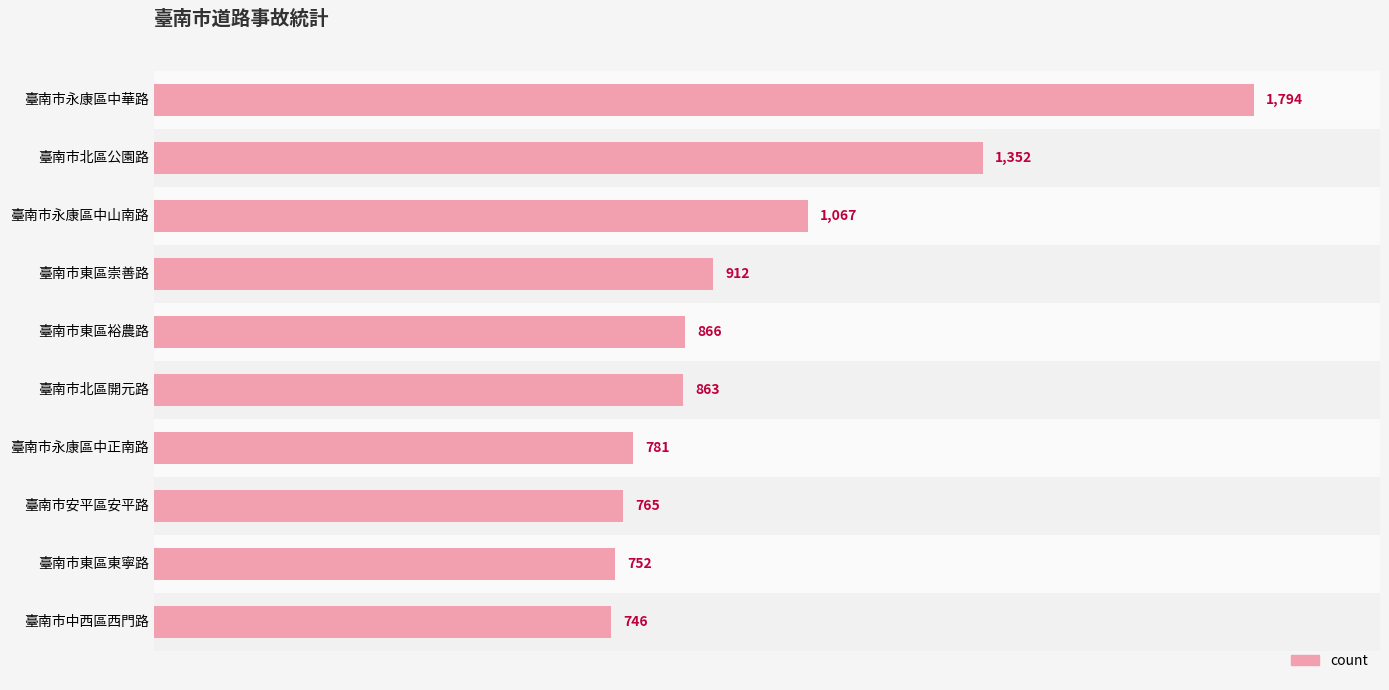

The chart shows a value of 863 at 臺南市北區開元路. True or false?

True